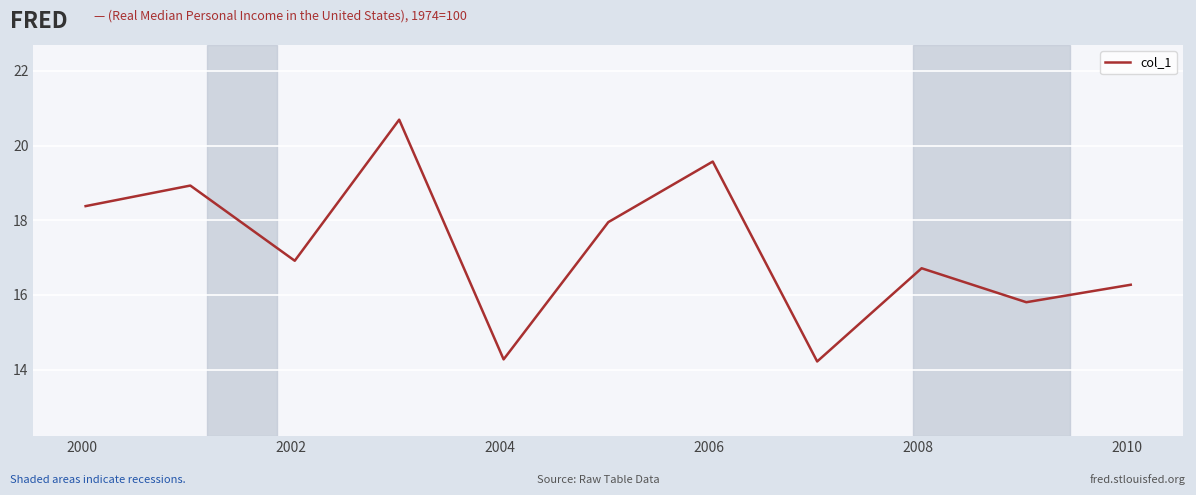

What is the minimum value shown in the chart?

14.2